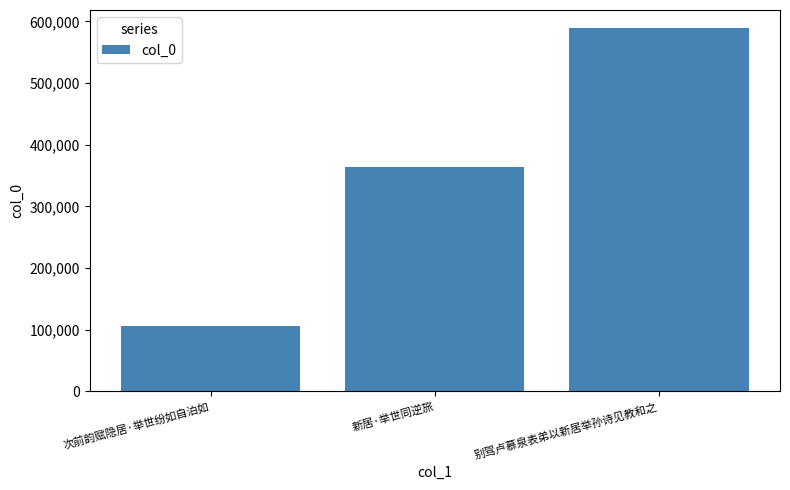

What is the change in value from 次前韵赋隐居·举世纷如自泊如 to 新居·举世同逆旅?

+258153